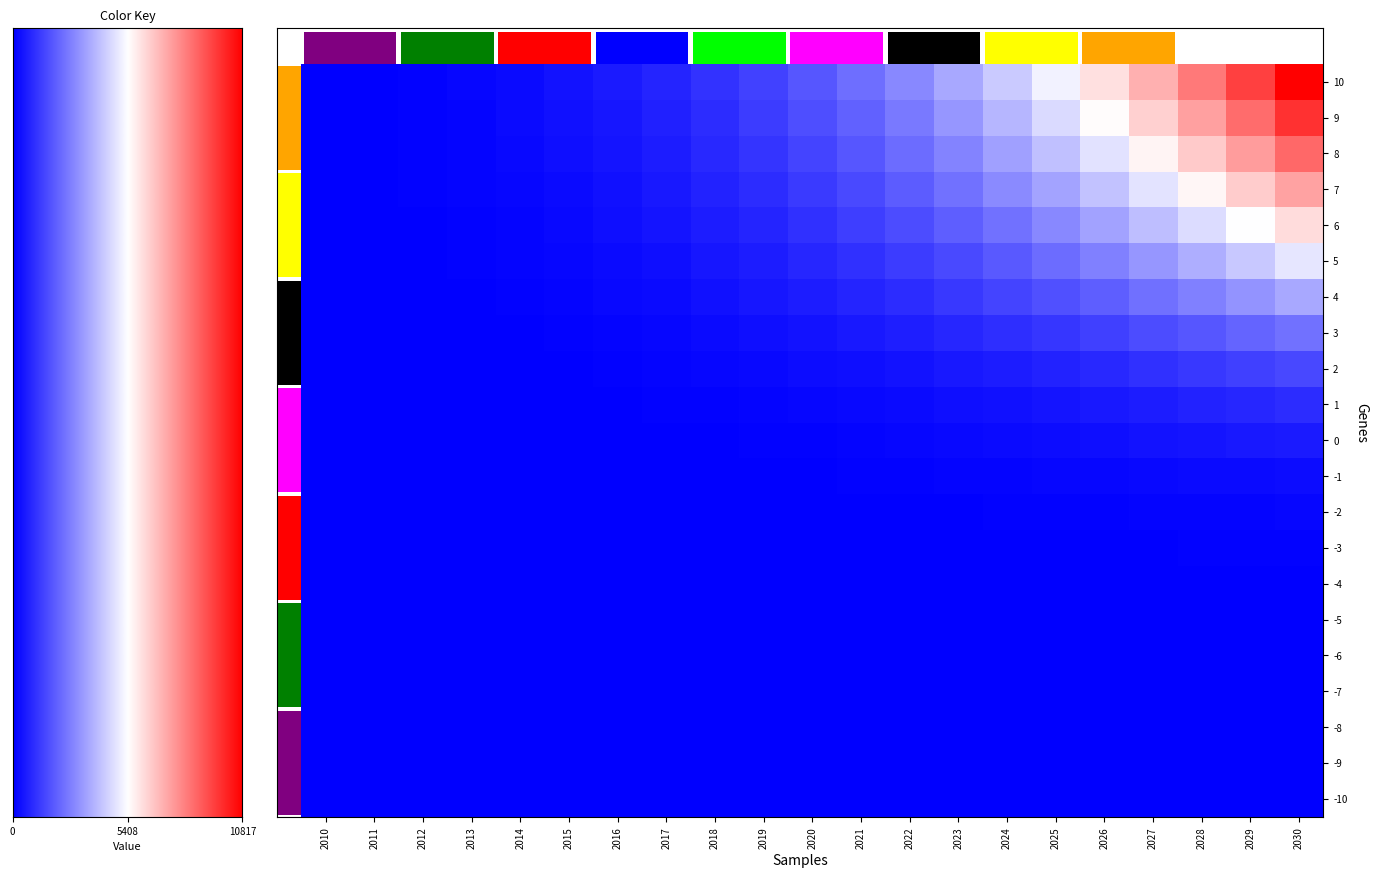

At how many categories does at least one series exceed 6453?

4